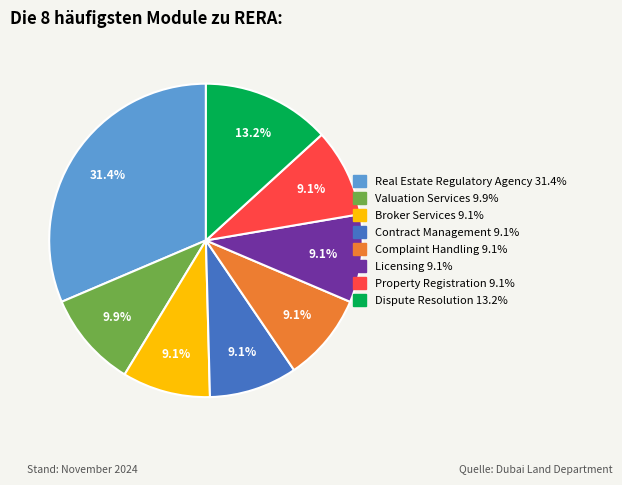

Is there a majority slice in this chart?

No